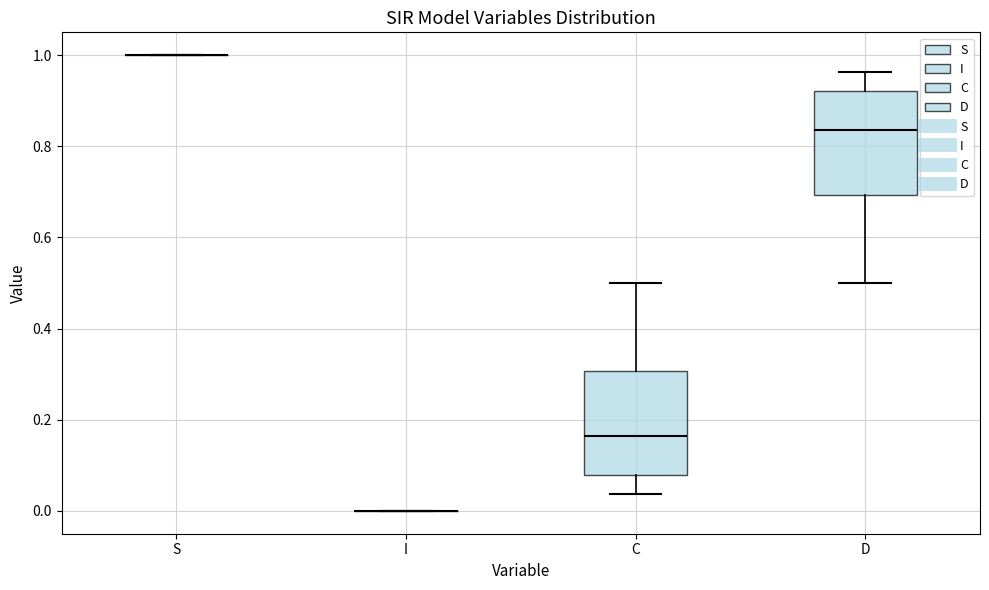

Reading left to right, read every box against the y-axis: the position of its median line, the range the box covers, and the ends of its whiskers. The values are not printed on the chart, so give them approximately, as read against the axis.

S: box collapsed to a line at 1.00, whiskers 1.00 to 1.00
I: box collapsed to a line at 0.00, whiskers 0.00 to 0.00
C: median 0.16, box 0.08 to 0.30, whiskers 0.04 to 0.50
D: median 0.84, box 0.70 to 0.92, whiskers 0.50 to 0.96